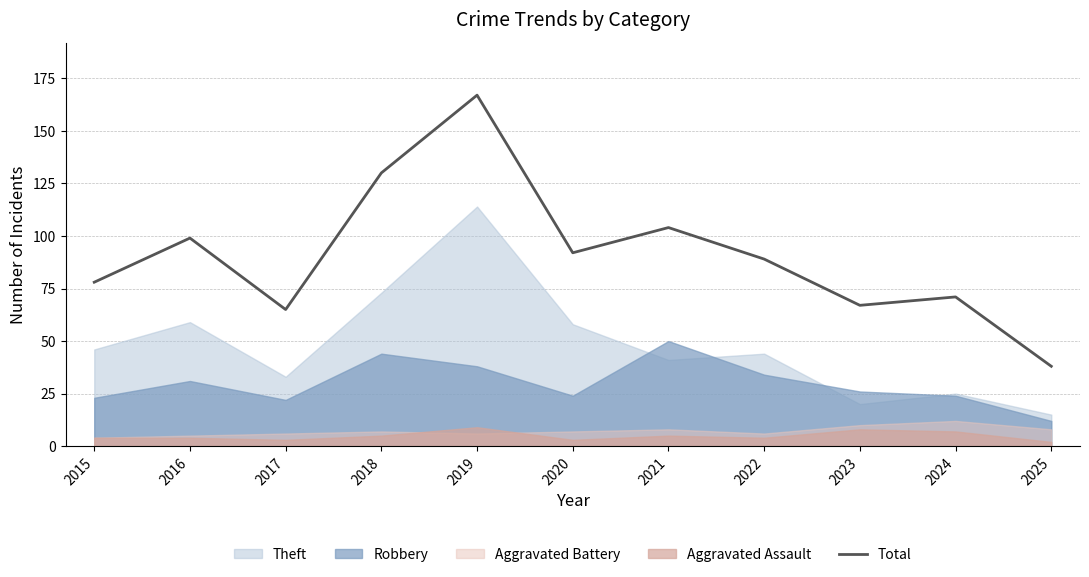

What is the change in value from 2018 to 2025?

-92